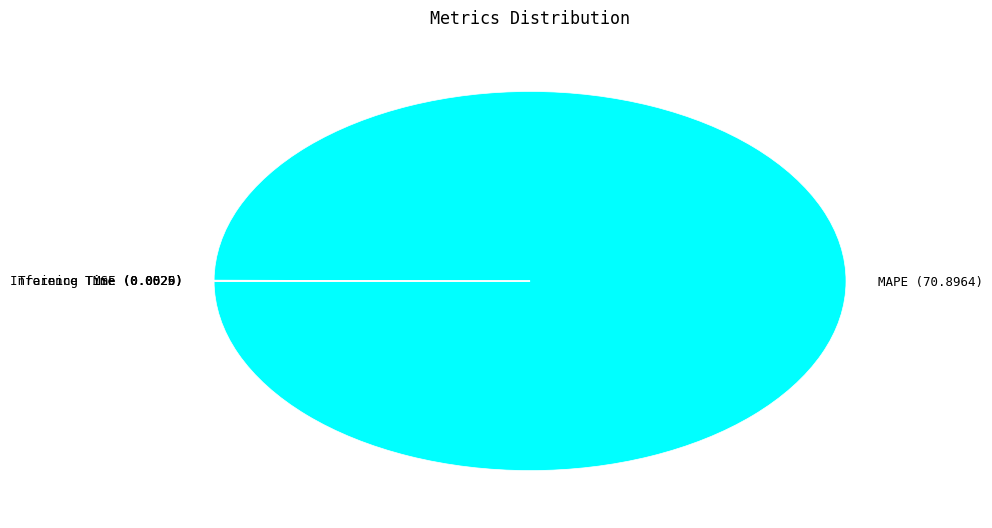

Does any single category account for the majority?

Yes